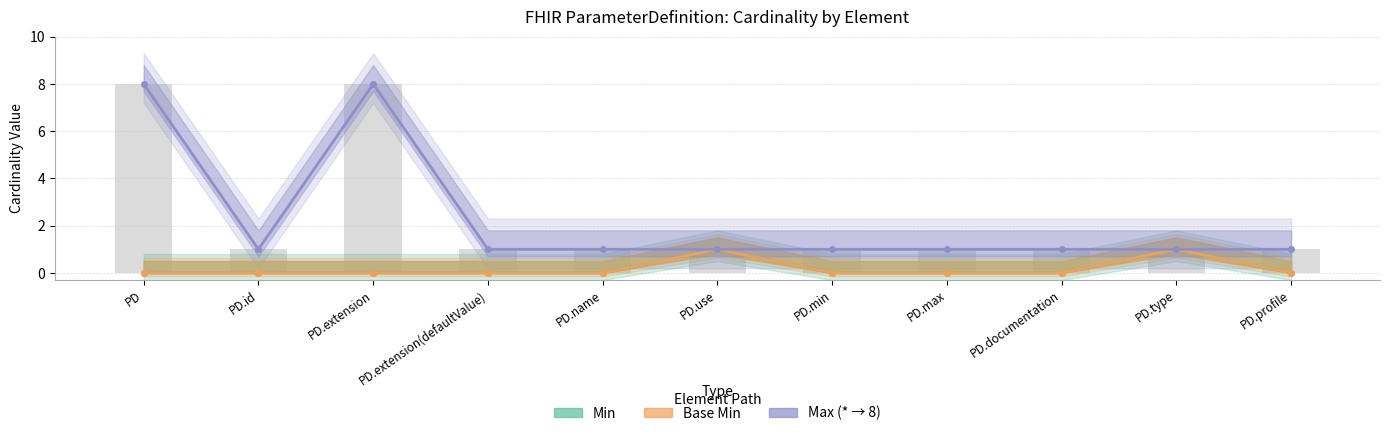

Between PD.min and PD.type, which is larger?

PD.type